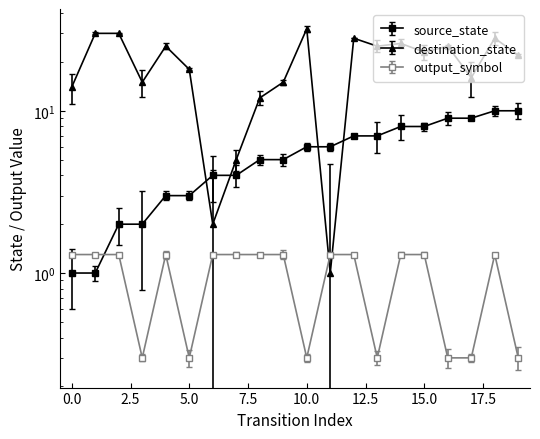

Between 6 and 19, which series saw the biggest shift?

destination_state